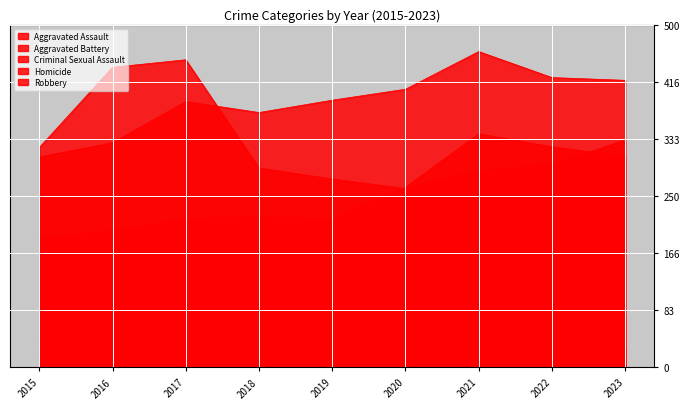

How many lines are shown in the chart?

5